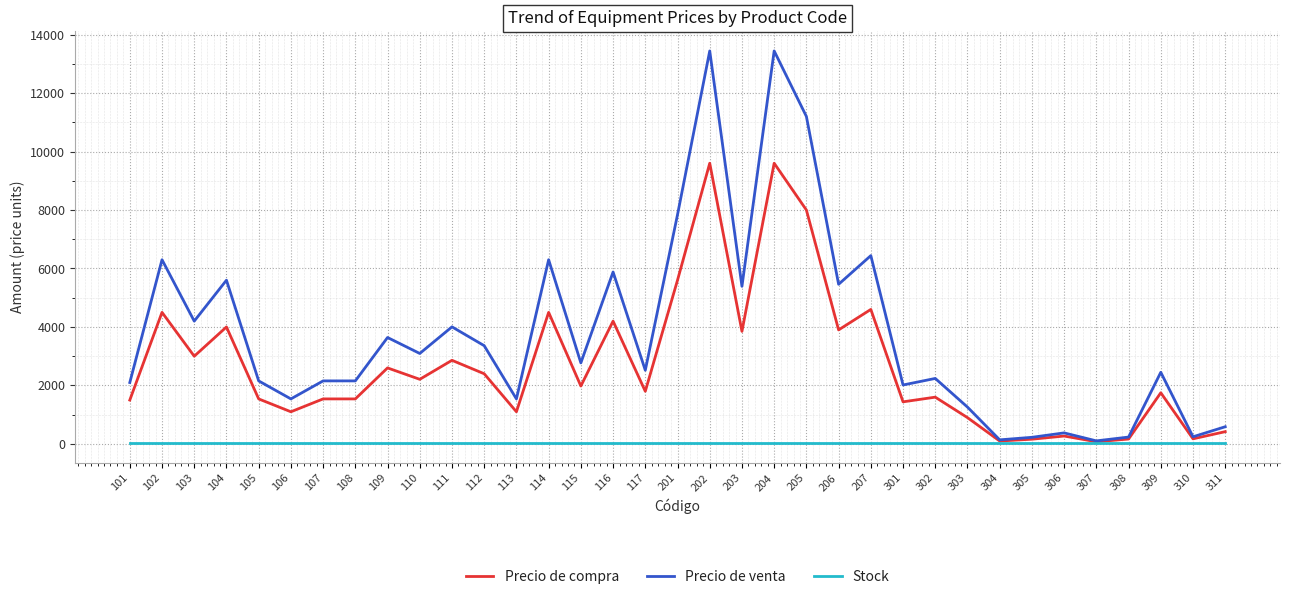

Which series has the largest range (max minus min)?

Precio de venta